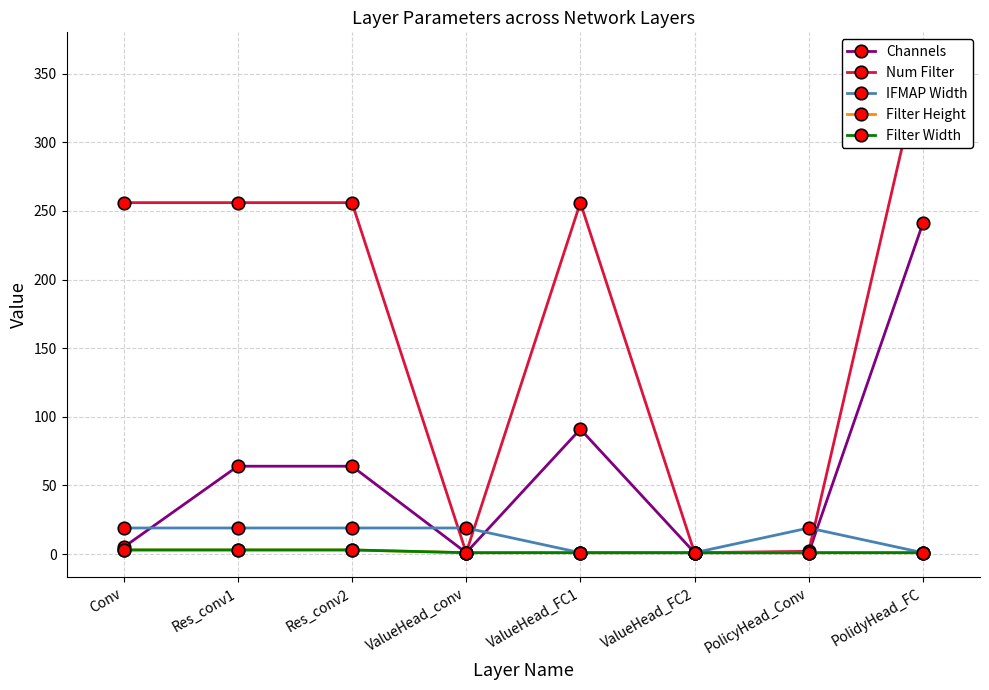

Count the number of data series in this chart.

5